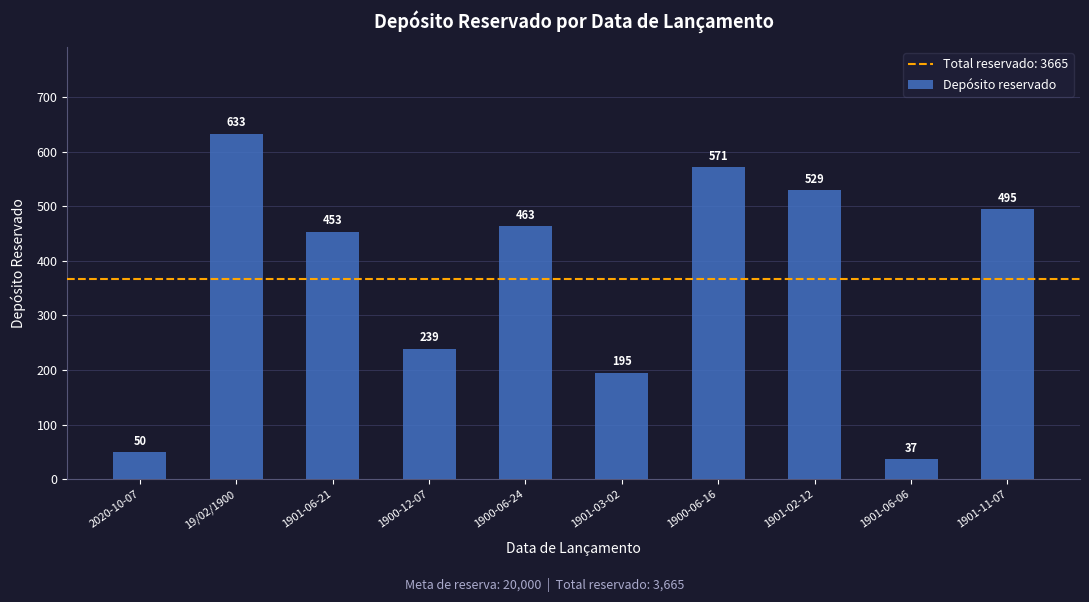

The value at 1901-06-21 is 453. True or false?

True